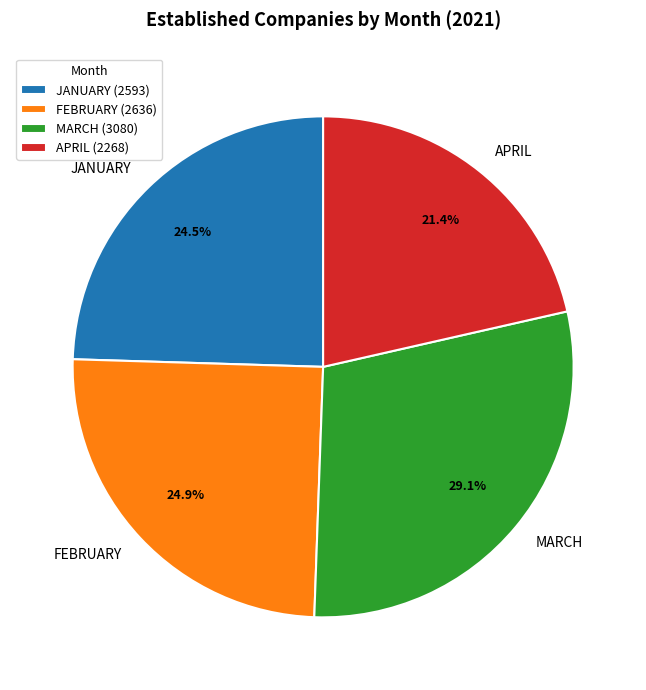

How many slices are in this pie chart?

4